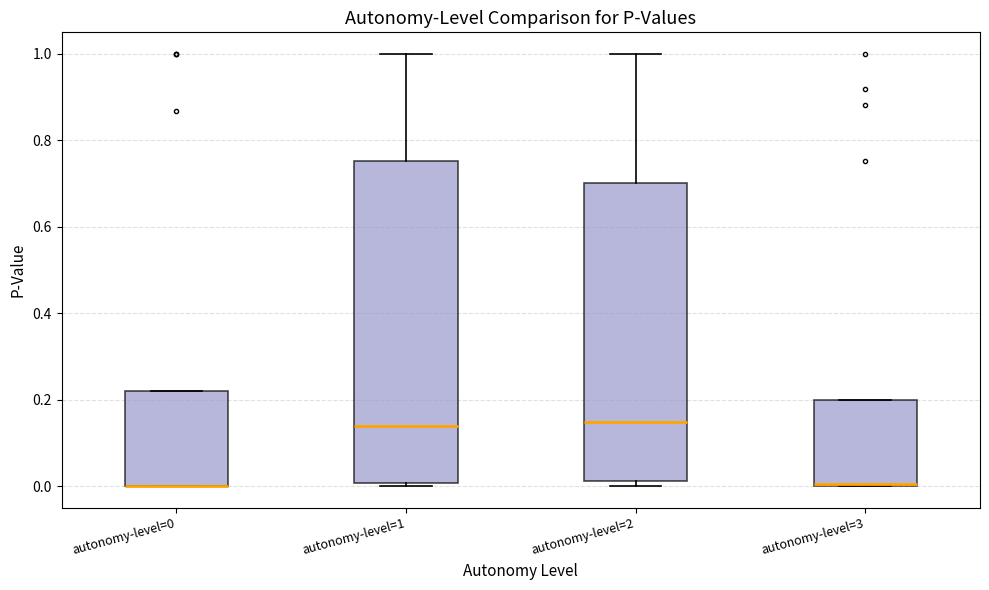

Reading left to right, transcribe this box plot: for each box, give where its median line is, the range the box spans, and where its two whiskers end, as read against the y-axis. The values are not printed on the chart, so give them approximately, as read against the axis.

autonomy-level=0: median 0.00 (drawn on the box's lower edge), box 0.00 to 0.22, whiskers 0.00 to 0.22
autonomy-level=1: median 0.14, box 0.00 to 0.76, whiskers 0.00 (just below the box's lower edge) to 1.00
autonomy-level=2: median 0.14, box 0.02 to 0.70, whiskers 0.00 to 1.00
autonomy-level=3: median 0.00, box 0.00 to 0.20, whiskers 0.00 to 0.20